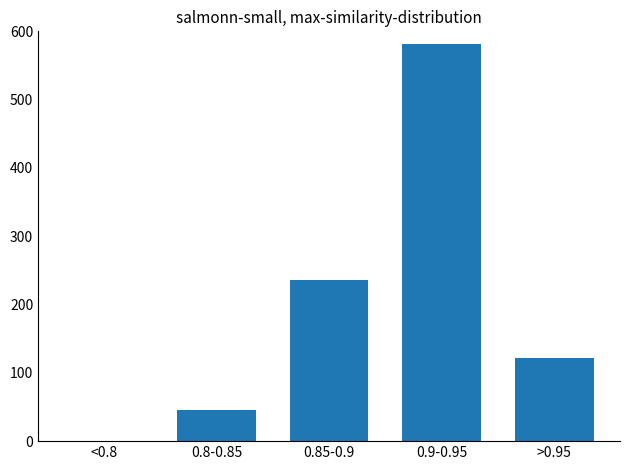

Reading left to right, what are all the values shown in this chart?

<0.8=0	0.8-0.85=45	0.85-0.9=236	0.9-0.95=581	>0.95=121